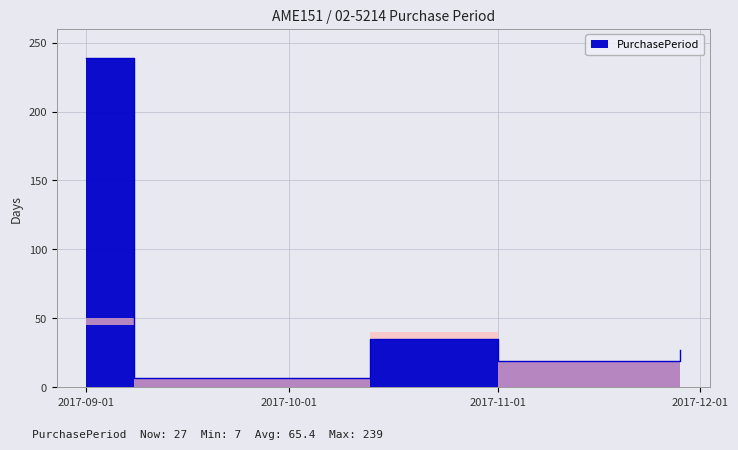

Read the value at 2017-09-01, to the nearest 5.

240